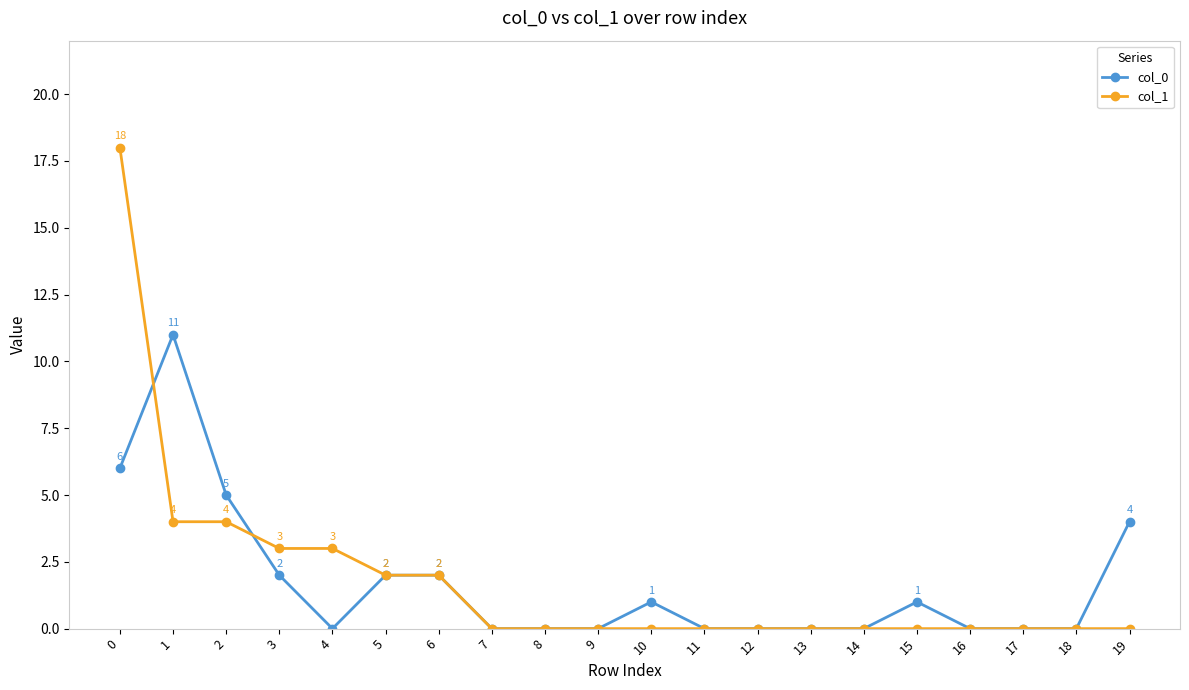

Does the chart have visible grid lines?

No